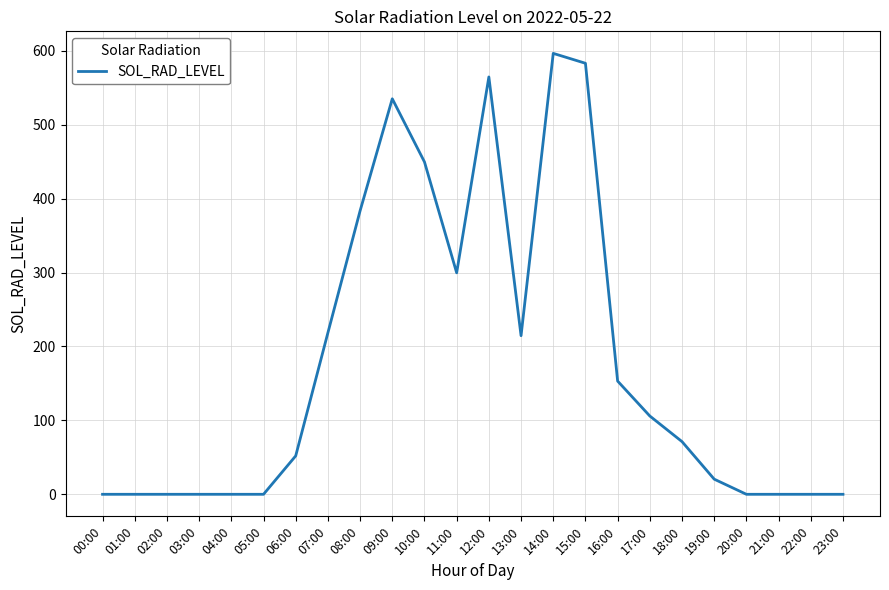

Which label corresponds to the largest value in the chart?

14:00